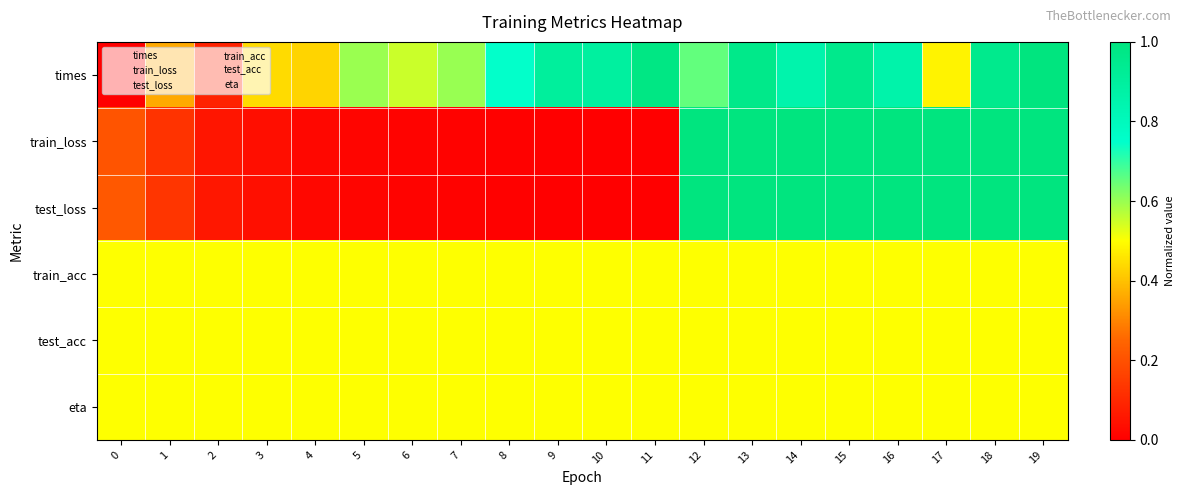

Rank the series at 12 from lowest to highest value.

train_acc, test_acc, eta, times, train_loss, test_loss